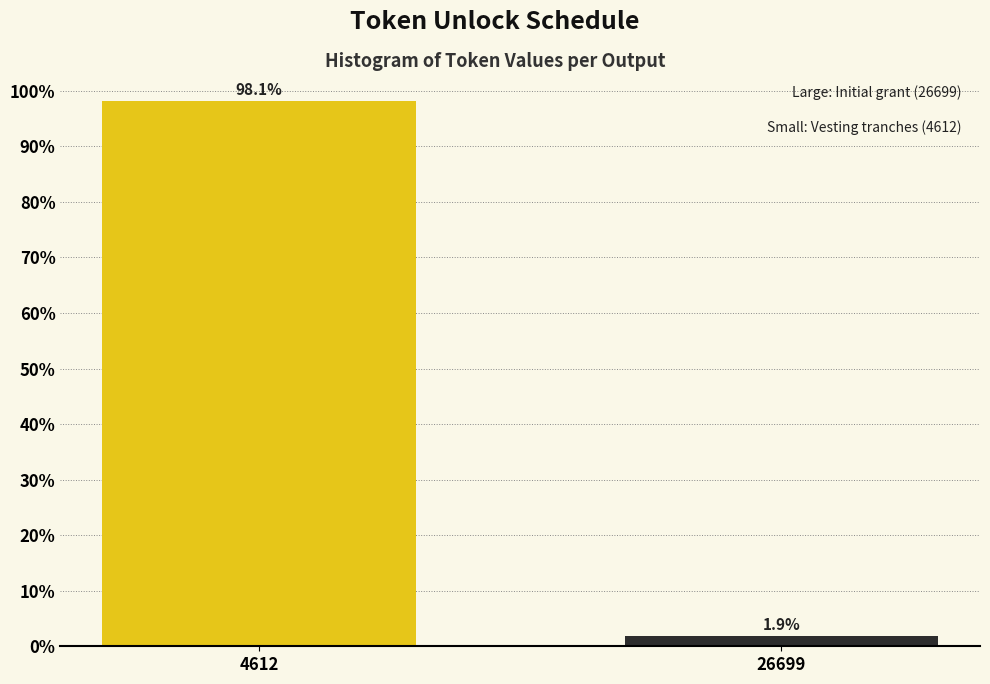

Reading left to right, list all the values displayed in this chart.

4612=98.1	26699=1.9